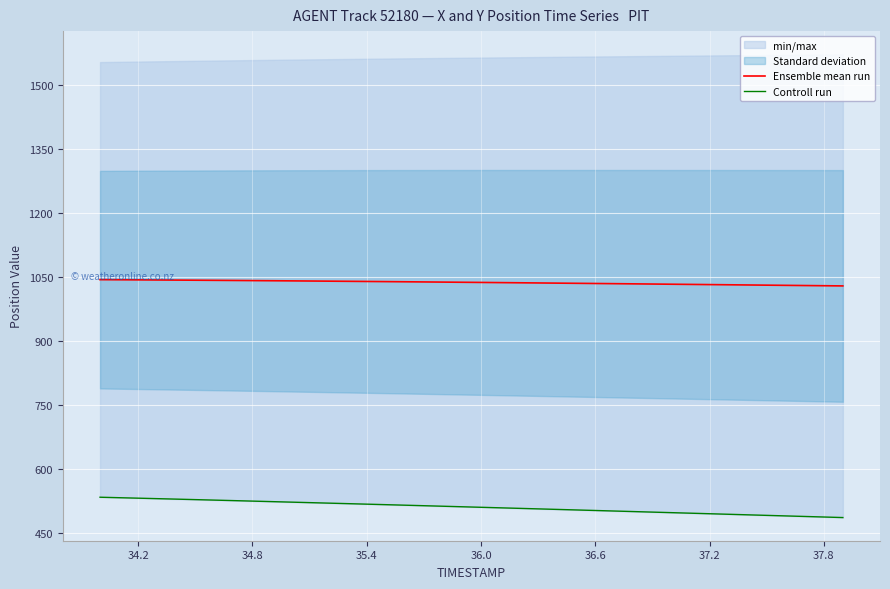

What is the difference between the maximum and second lowest values in the Controll run series?

46.3